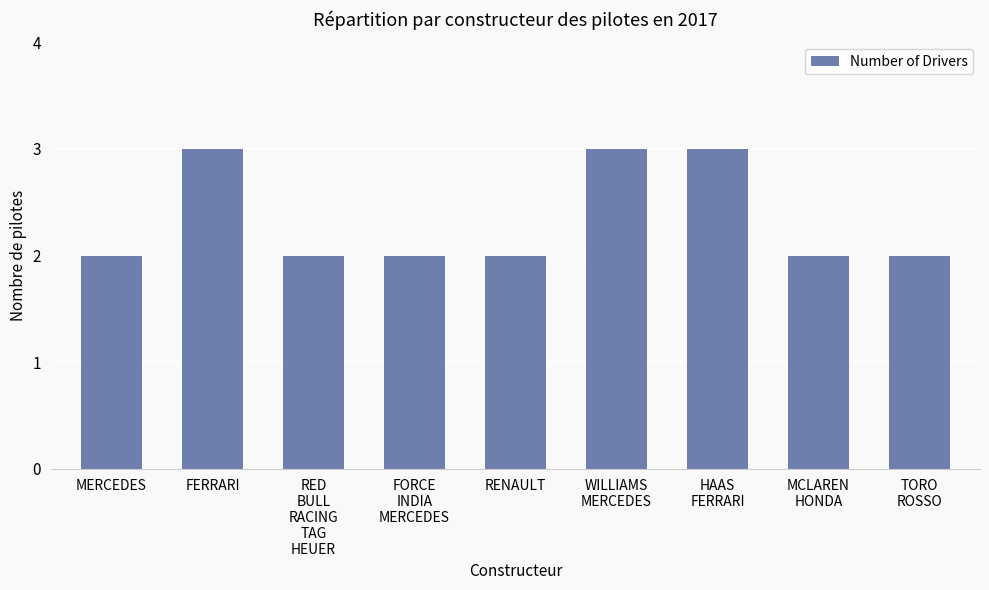

Reading left to right, list all the values displayed in this chart.

MERCEDES=2	FERRARI=3	RED
BULL
RACING
TAG
HEUER=2	FORCE
INDIA
MERCEDES=2	RENAULT=2	WILLIAMS
MERCEDES=3	HAAS
FERRARI=3	MCLAREN
HONDA=2	TORO
ROSSO=2